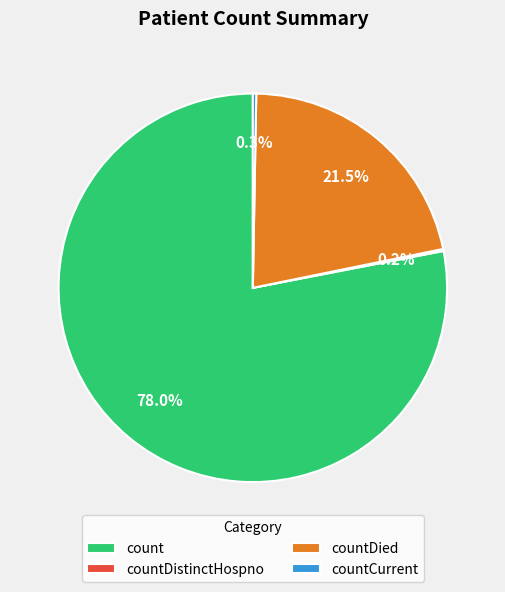

Which category has the biggest portion of the pie?

count